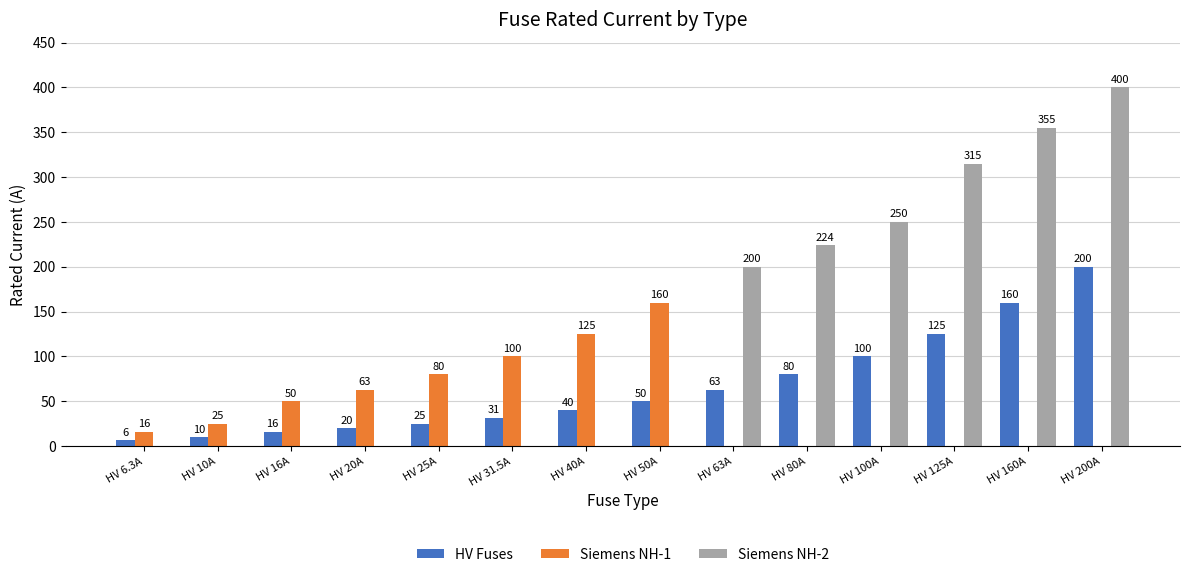

What is the sum of the Siemens NH-2 values at HV 80A and HV 63A?

424.0